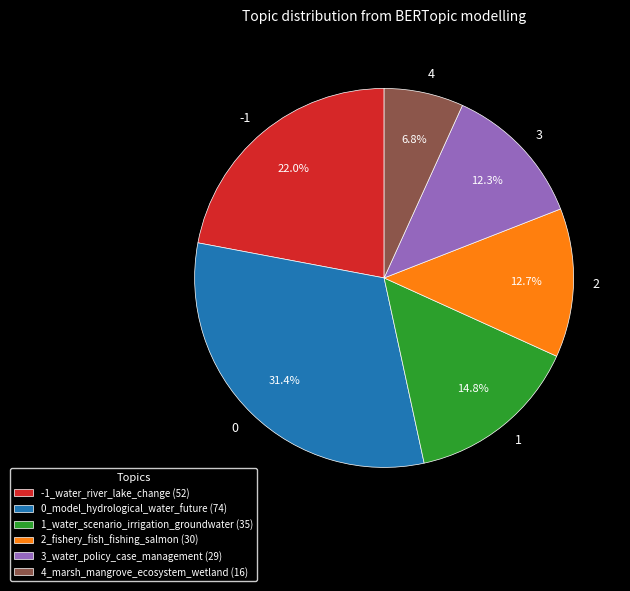

Is 4_marsh_mangrove_ecosystem_wetland the majority of the pie?

No